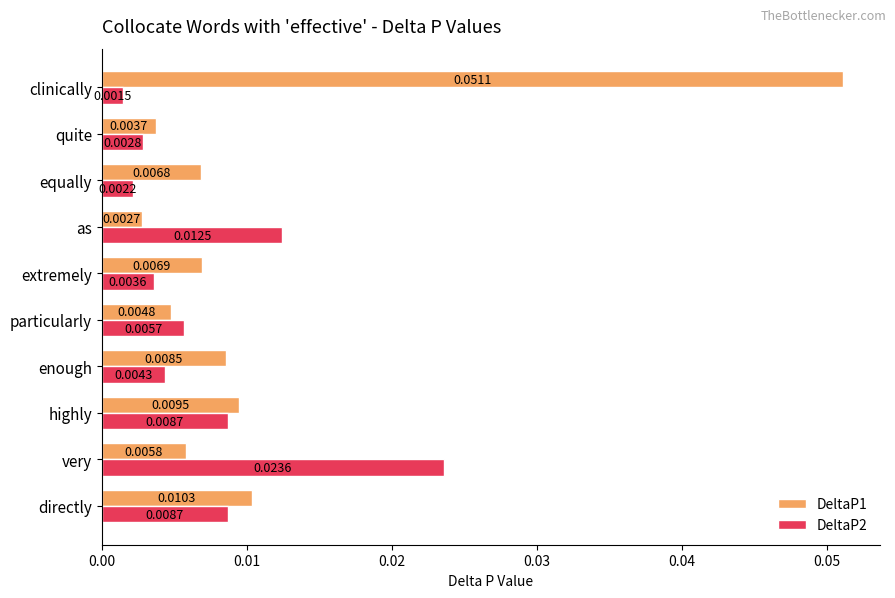

At which category is the sum across all series the highest?

clinically